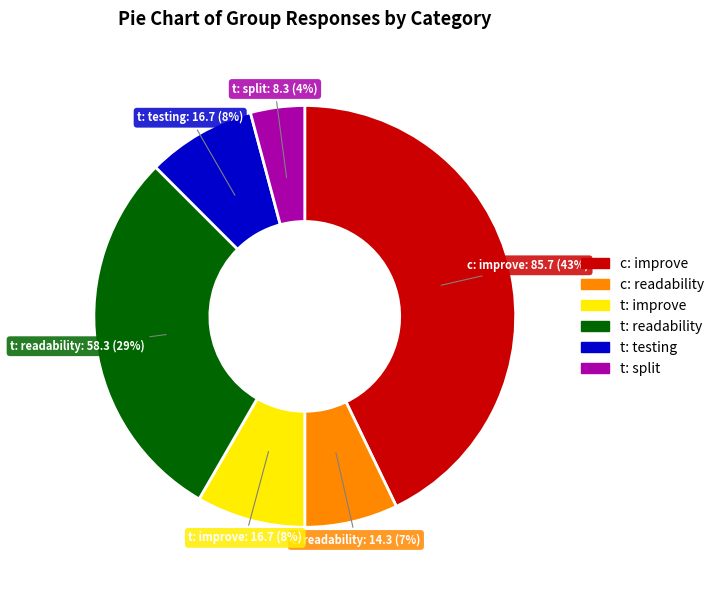

To the nearest percent, what is the average slice percentage?

17%